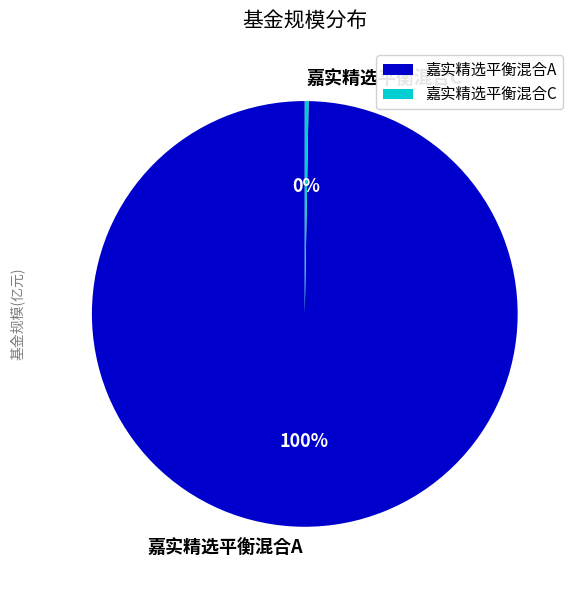

Which slice is the smallest?

嘉实精选平衡混合C